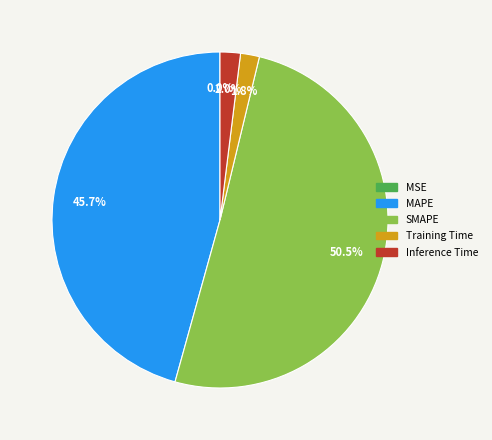

Does SMAPE represent more than half of the total?

Yes